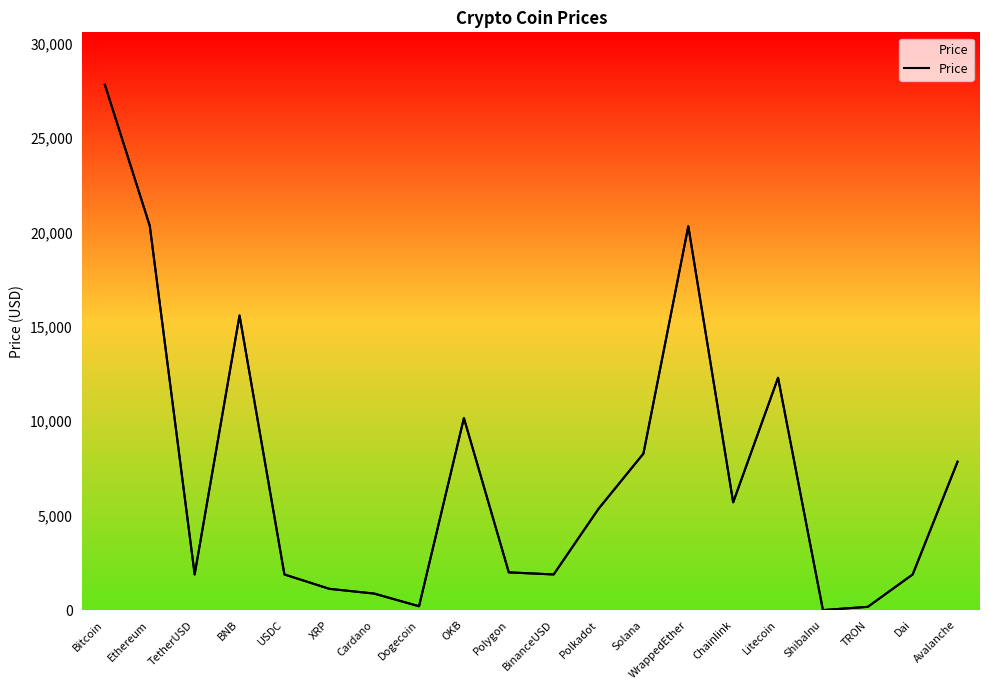

What position from the left is BinanceUSD?

11